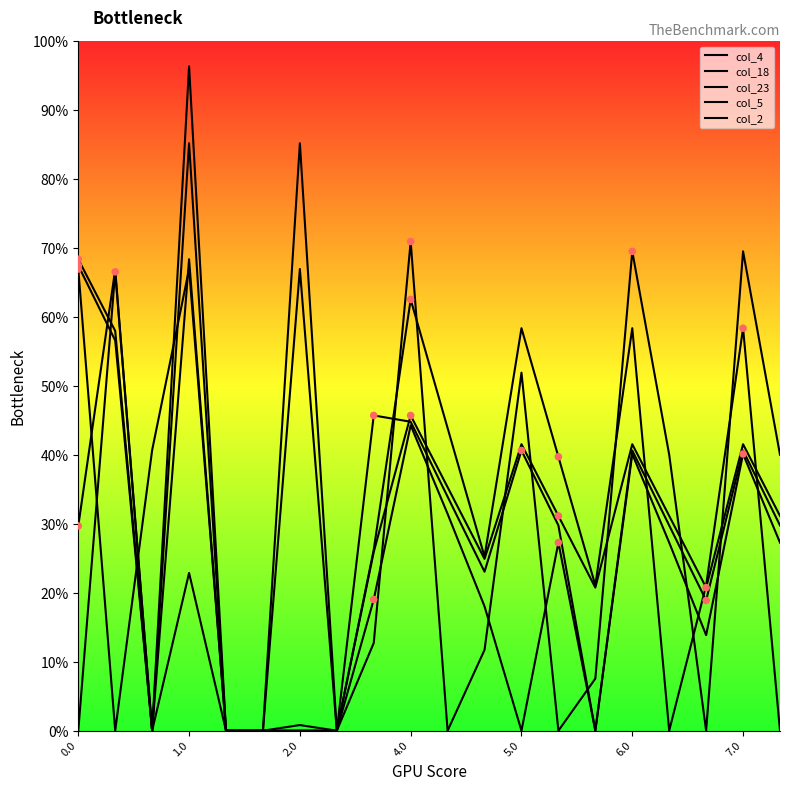

At how many categories does at least one series exceed 89?

1